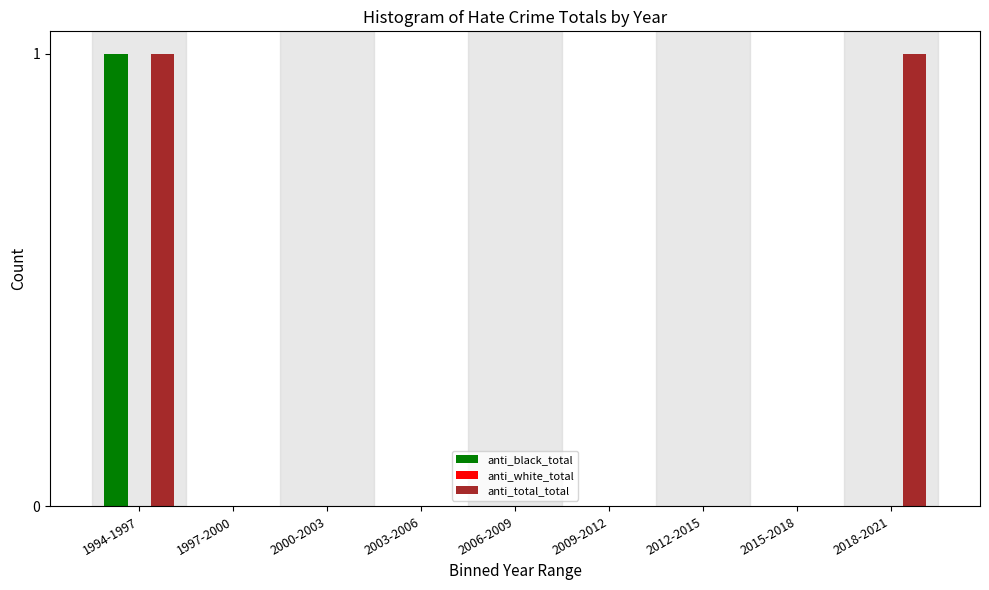

Reading left to right, extract all data points from this chart.

anti_black_total: 1994-1997=1	1997-2000=0	2000-2003=0	2003-2006=0	2006-2009=0	2009-2012=0	2012-2015=0	2015-2018=0	2018-2021=0
anti_total_total: 1994-1997=1	1997-2000=0	2000-2003=0	2003-2006=0	2006-2009=0	2009-2012=0	2012-2015=0	2015-2018=0	2018-2021=1